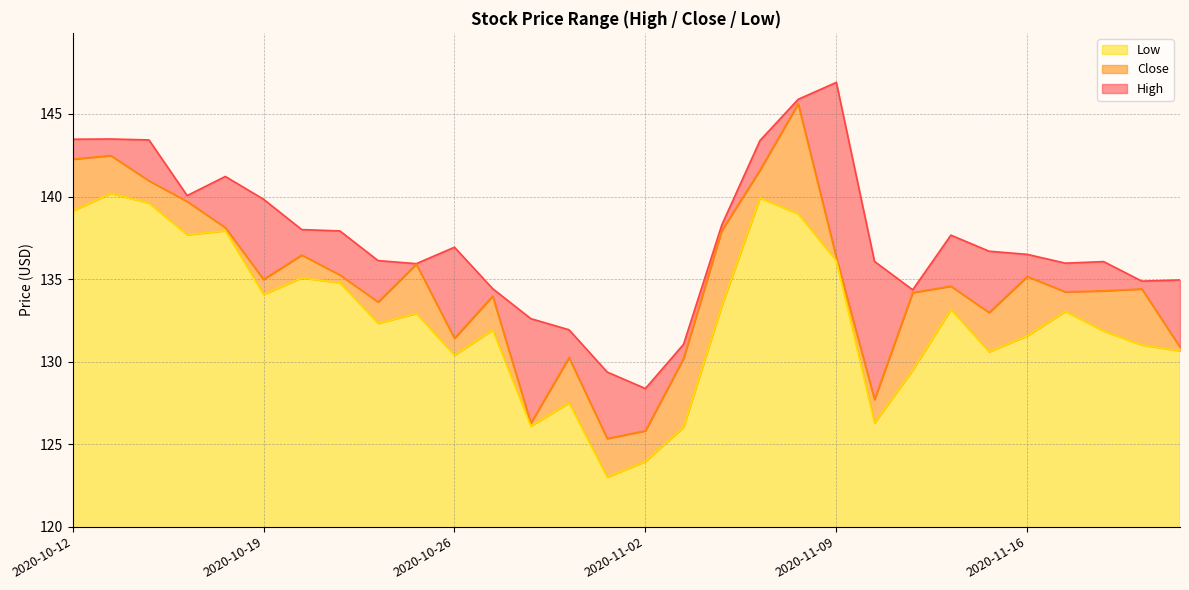

In High, how many points are higher than both neighbors (excluding endpoints)?

6